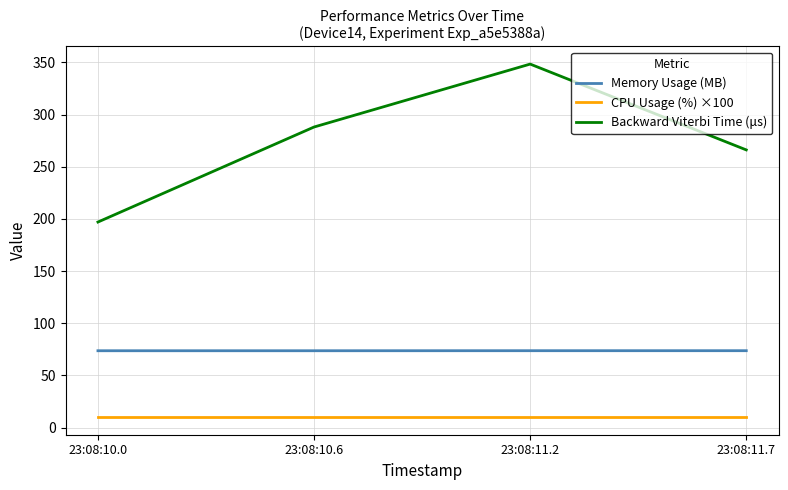

Between 23:08:10.6 and 23:08:11.2, which series saw the biggest shift?

Backward Viterbi Time (μs)